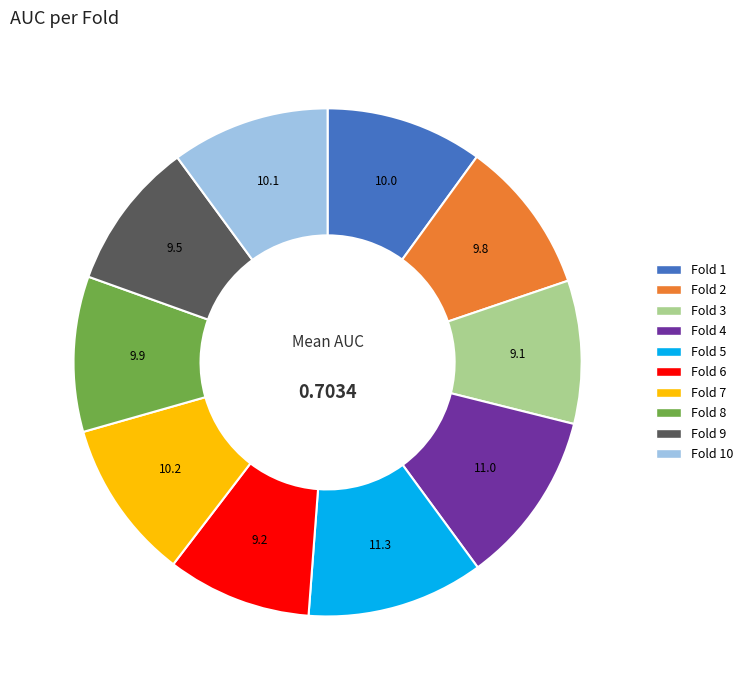

Is there a majority slice in this chart?

No